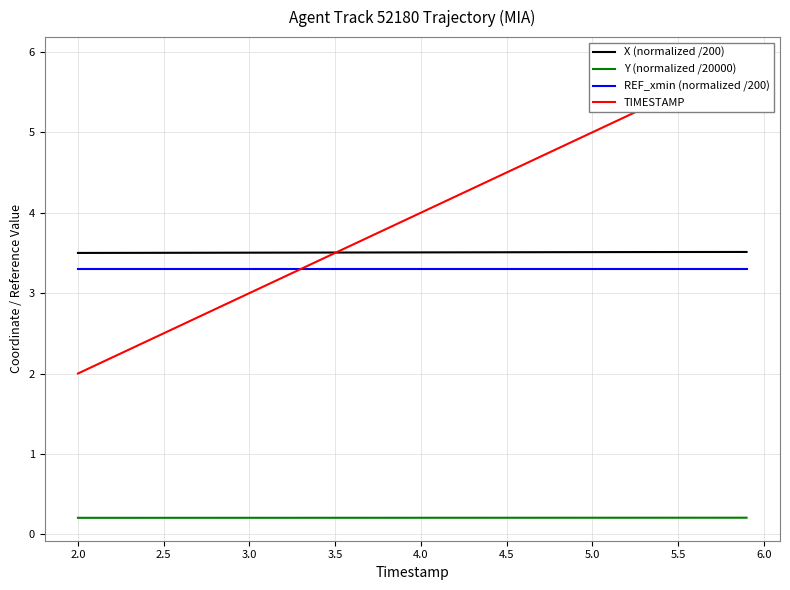

What is the minimum value shown in the chart?

0.2